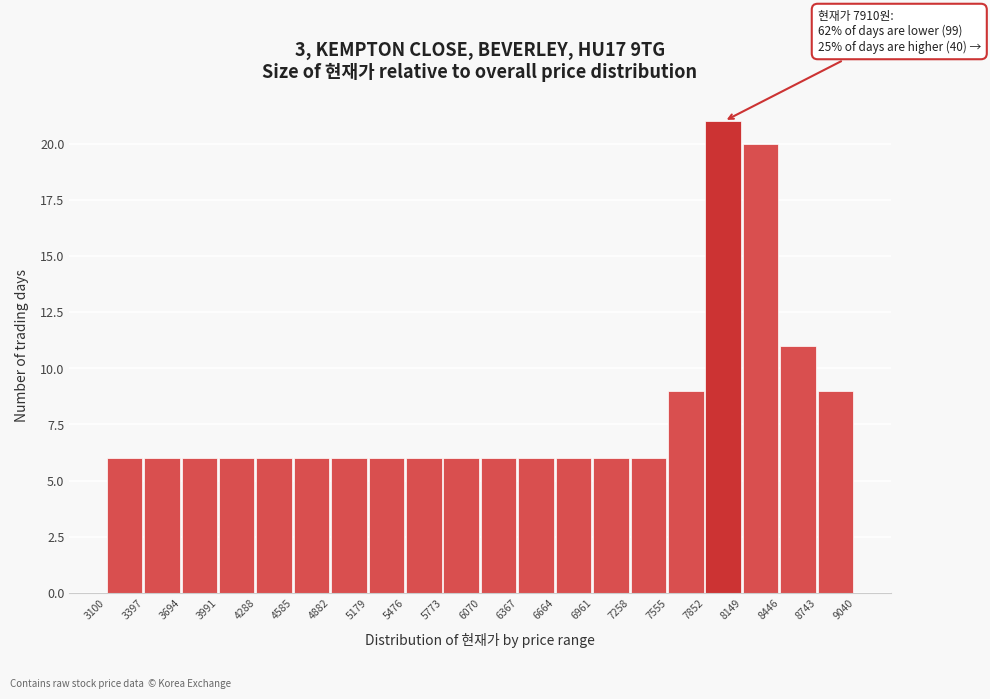

Which range on the x-axis has the tallest bar?

7852 to 8149